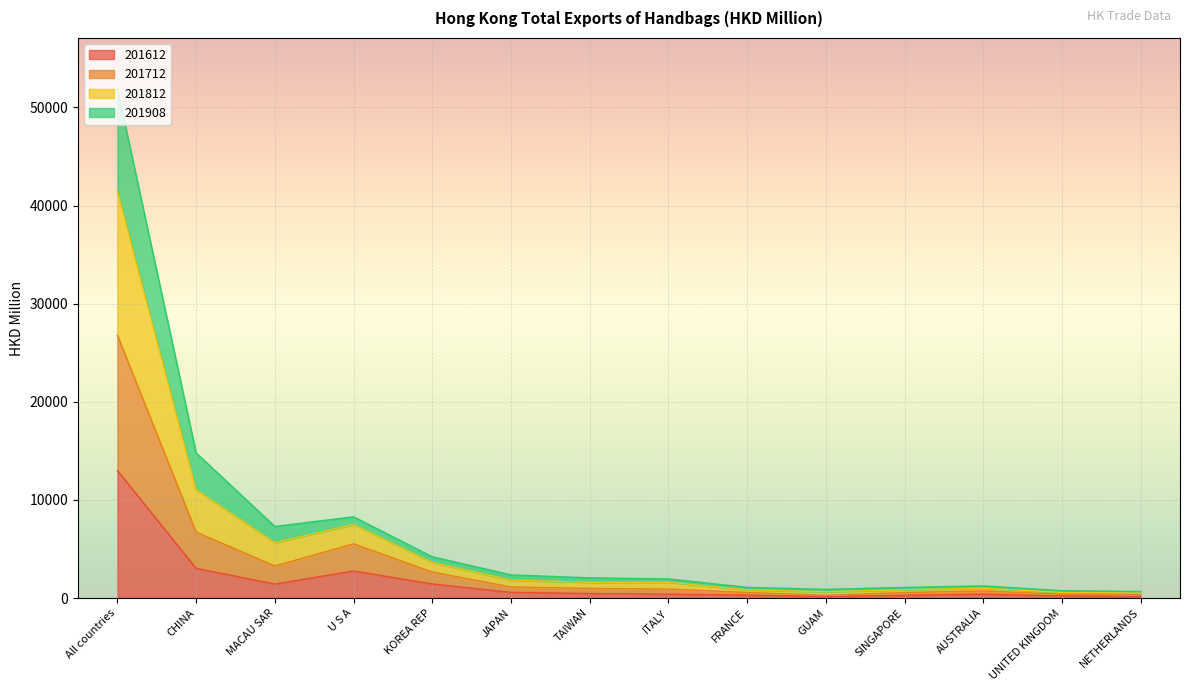

How many lines are shown in the chart?

4